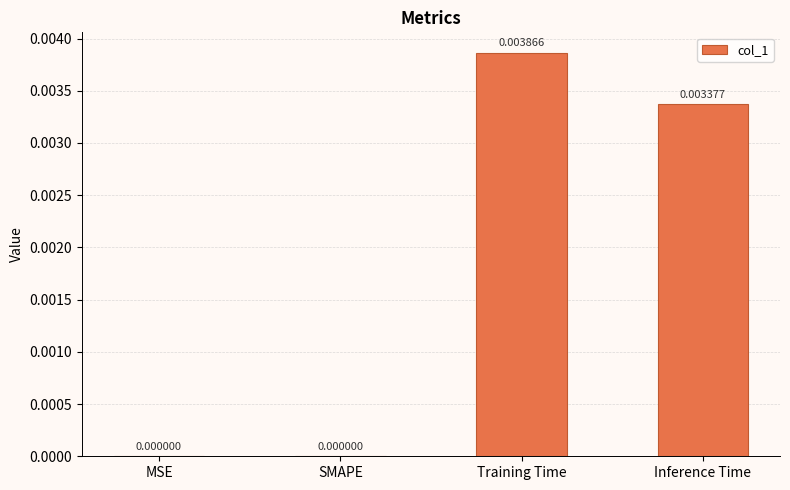

Count the number of categories in the chart.

4